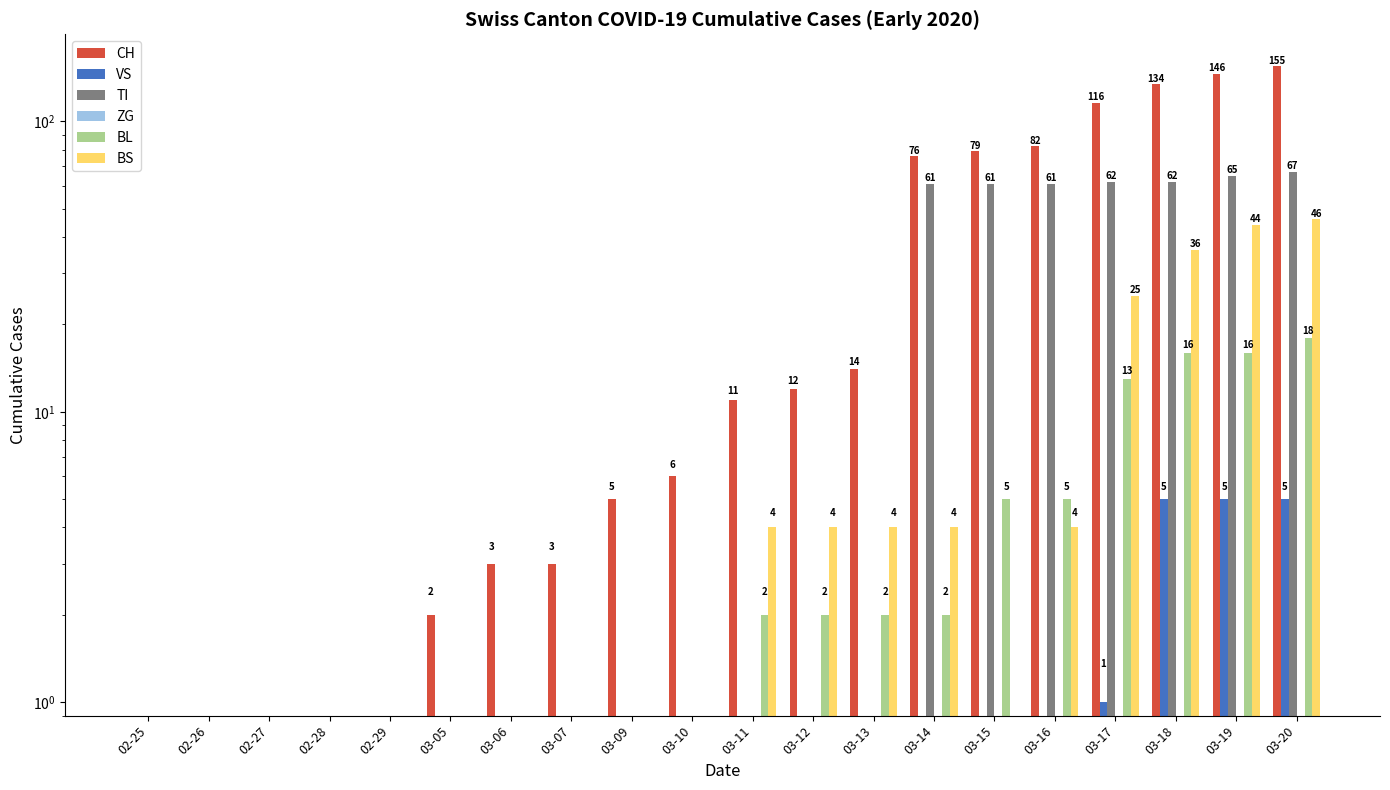

Where does the CH series first go above 11?

03-12